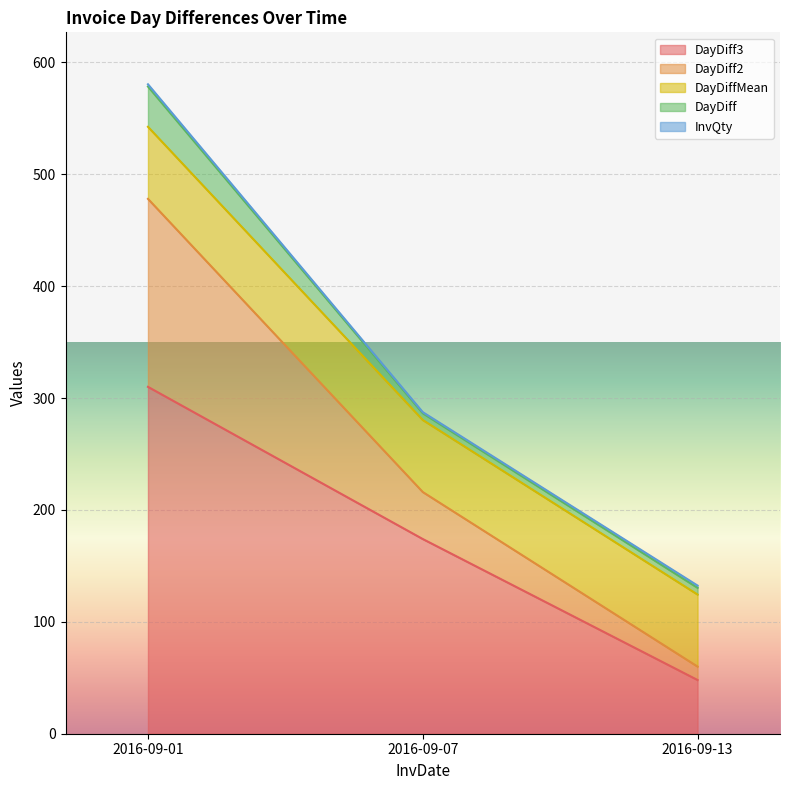

What is the average value of the DayDiff3 series?

177.3